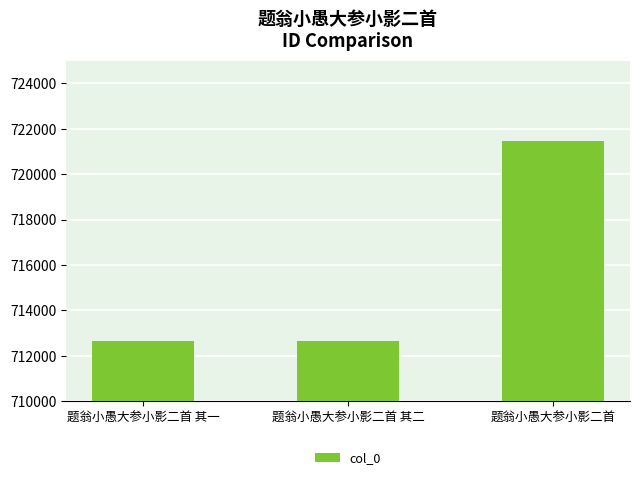

The chart shows a value of 721464 at 题翁小愚大参小影二首. True or false?

True